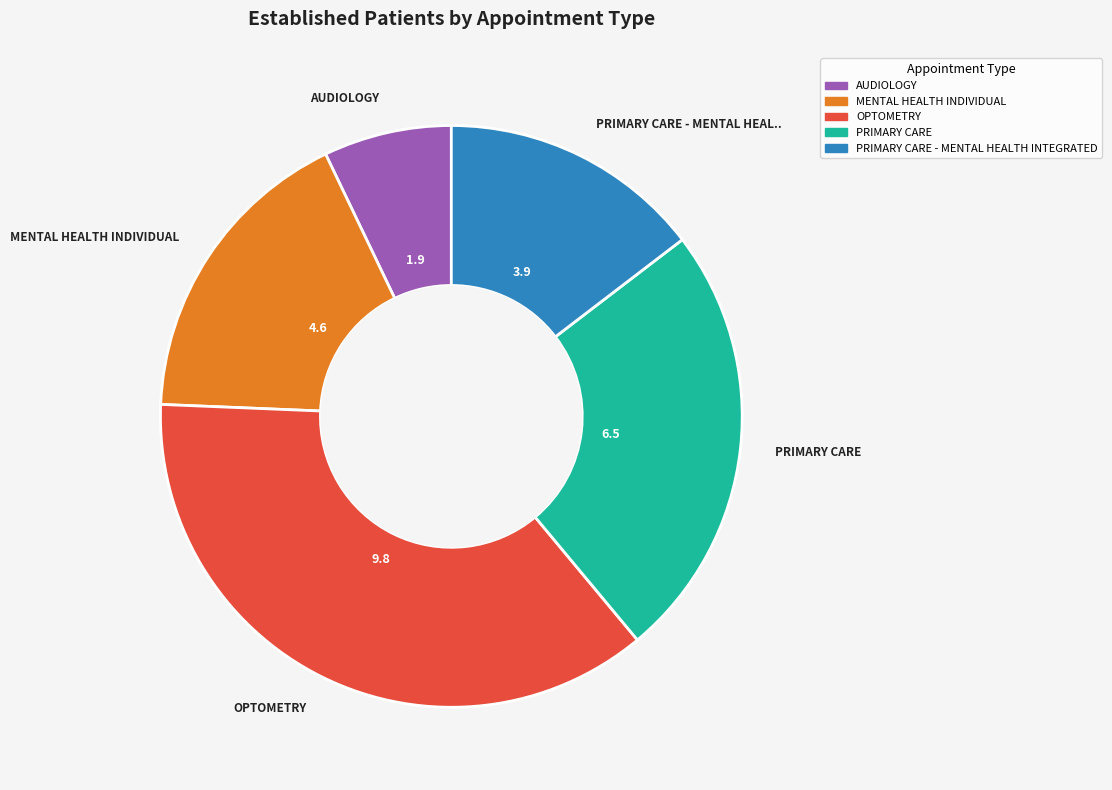

How many segments does this pie chart have?

5